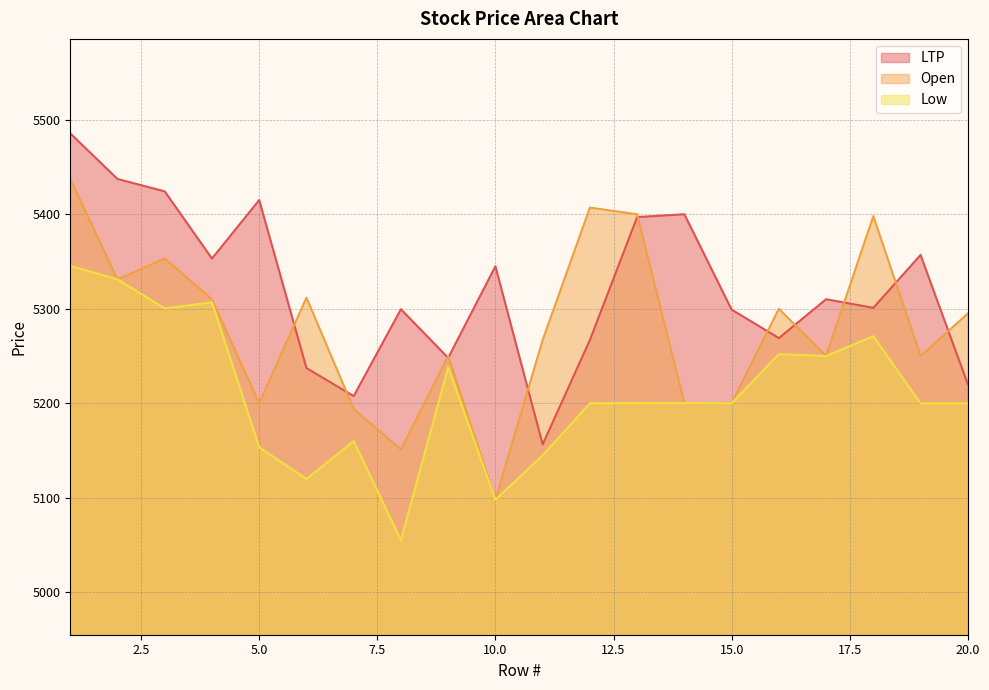

Between 16 and 19, which series saw the biggest shift?

LTP